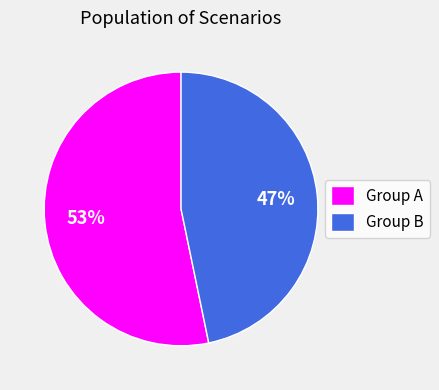

To the nearest percent, what portion does Group A represent?

53%